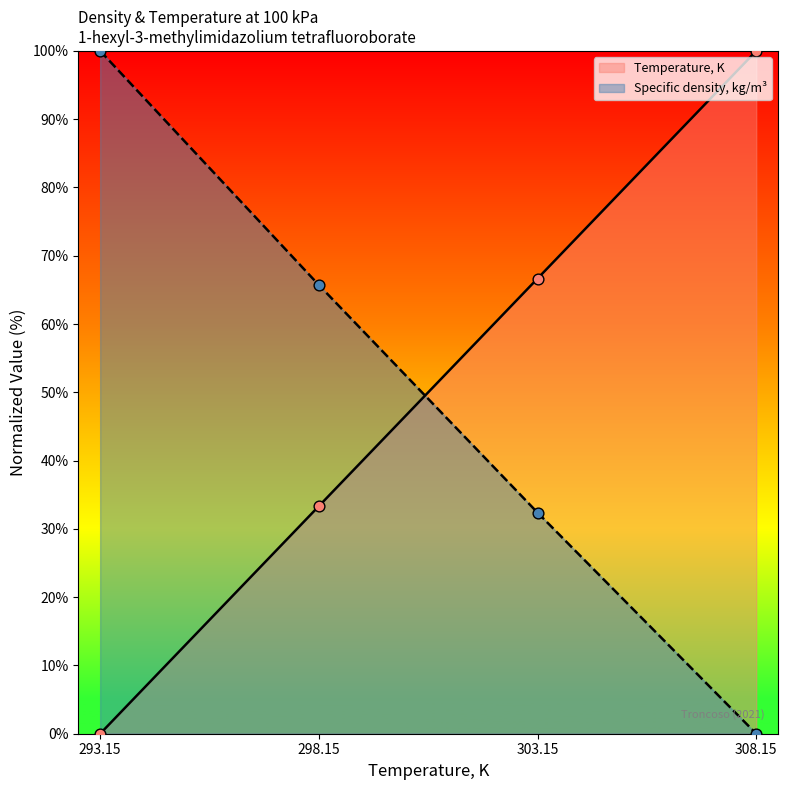

At which category is the sum across all series the highest?

293.15